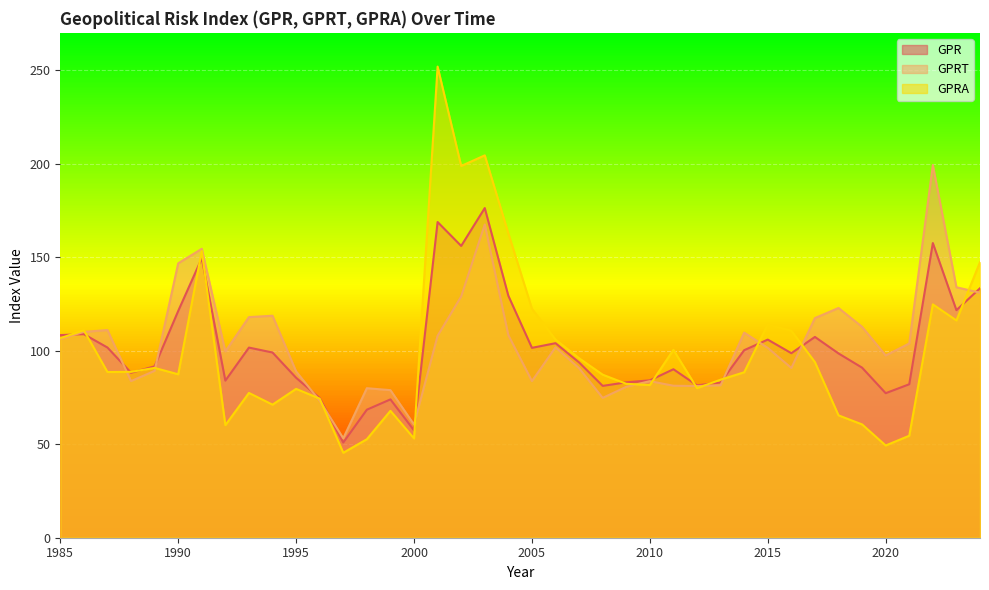

Reading left to right, extract all data points from this chart.

GPR: 108.4	108.9	101.7	88.2	91.7	121.2	149.5	84.0	101.7	99.0	85.5	74.7	50.9	68.5	74.0	57.4	168.8	156.0	176.3	129.4	101.5	104.0	93.7	81.2	83.1	84.2	90.1	81.5	83.0	100.3	106.0	98.7	107.4	98.6	90.9	77.3	82.1	157.6	121.7	133.4
GPRT: 106.2	110.1	111.0	83.8	89.2	146.7	154.5	99.6	118.0	118.7	89.0	73.3	53.2	80.0	78.9	60.5	108.0	129.0	167.5	108.3	83.8	101.8	90.6	74.8	80.7	83.7	81.3	81.1	81.5	109.7	101.5	90.8	117.5	122.8	112.8	97.5	103.9	199.3	133.9	131.0
GPRA: 106.7	110.9	88.6	88.7	90.8	87.4	153.3	60.2	77.4	71.2	79.6	74.4	45.4	52.7	67.9	53.1	251.9	198.8	204.5	162.8	122.5	106.0	96.0	87.2	82.3	81.6	100.5	80.0	84.5	88.5	114.0	110.7	93.9	65.4	60.6	49.3	54.5	124.8	116.2	147.4